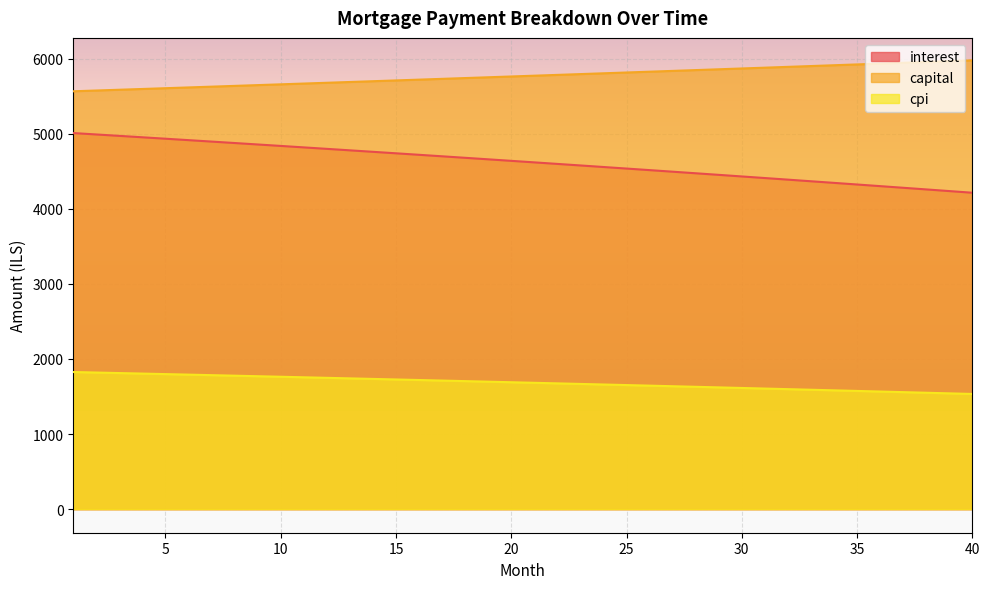

Which series has the largest range (max minus min)?

interest